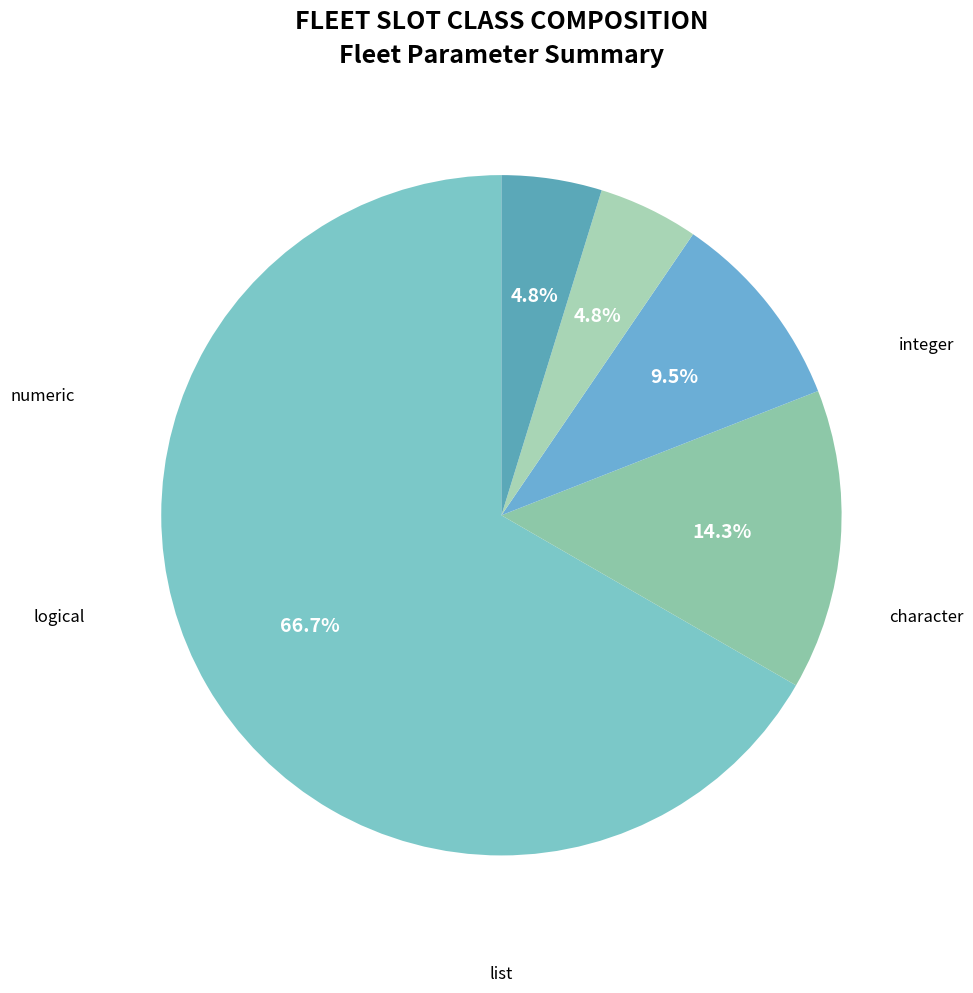

True or false: character accounts for 12% of the total.

False